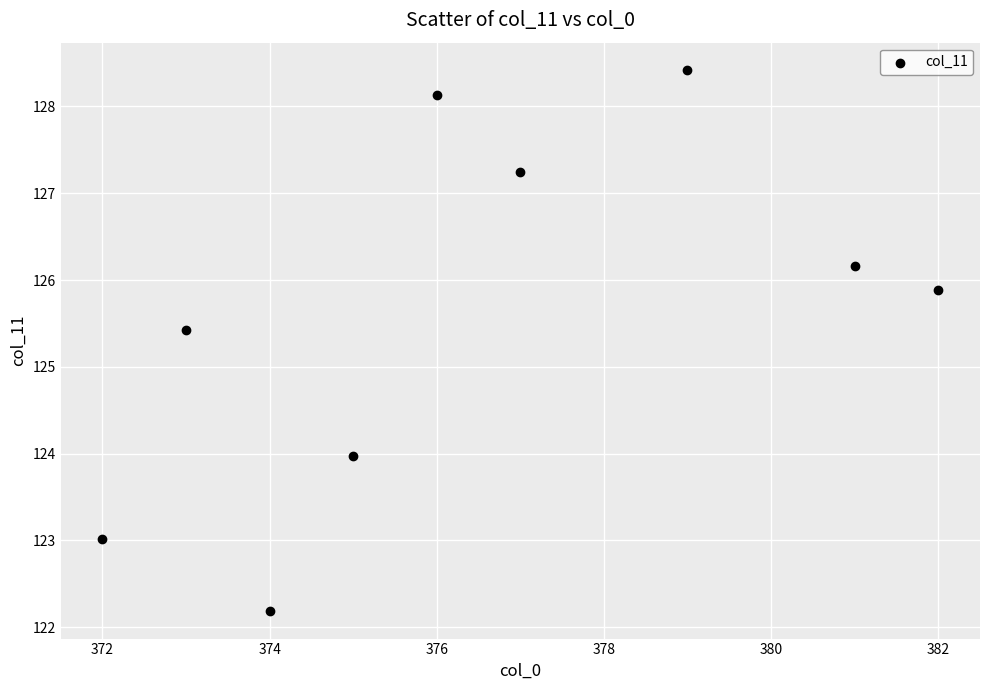

What is the range of Y values (max minus min)?

6.2